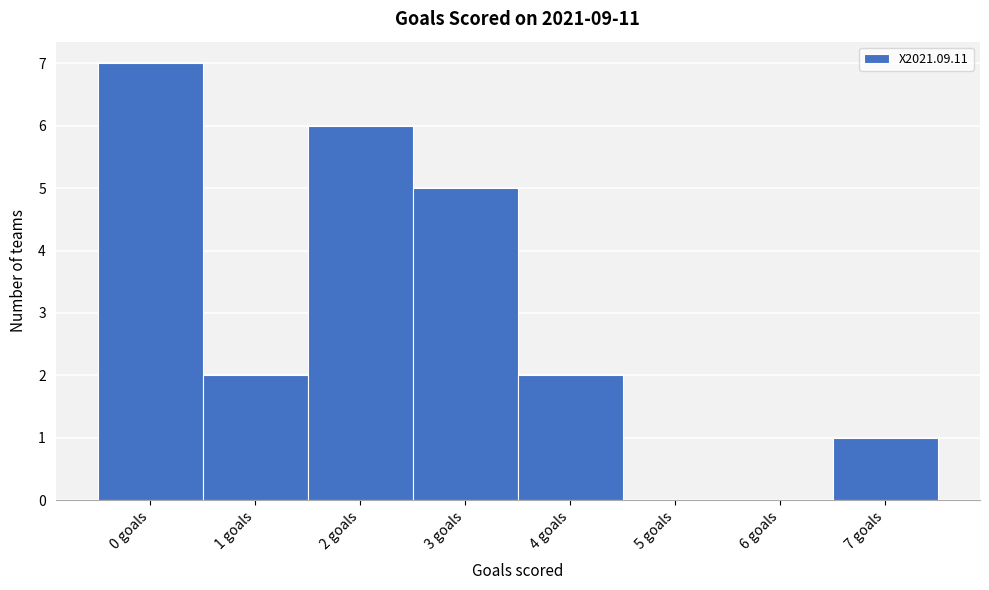

How tall is the bar that spans 1.5 to 2.5 on the x-axis? The values are not printed on the chart, so give them approximately, as read against the axis.

6